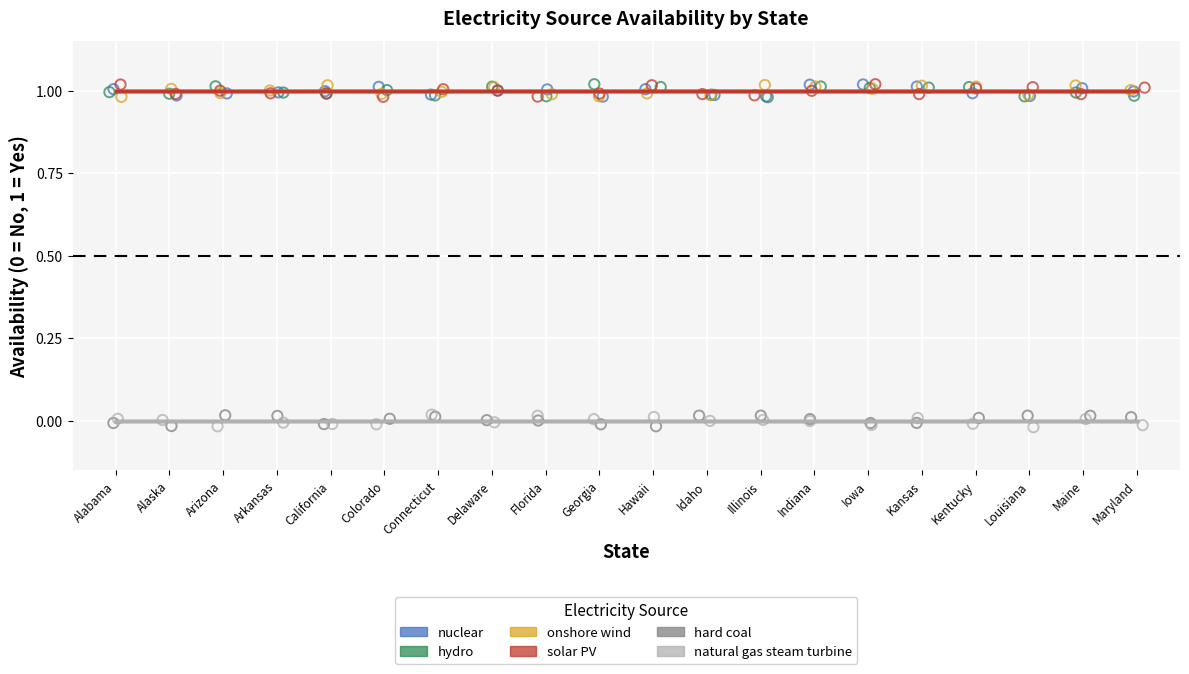

What are all the series names shown in the legend?

nuclear, hydro, onshore wind, solar PV, hard coal, natural gas steam turbine